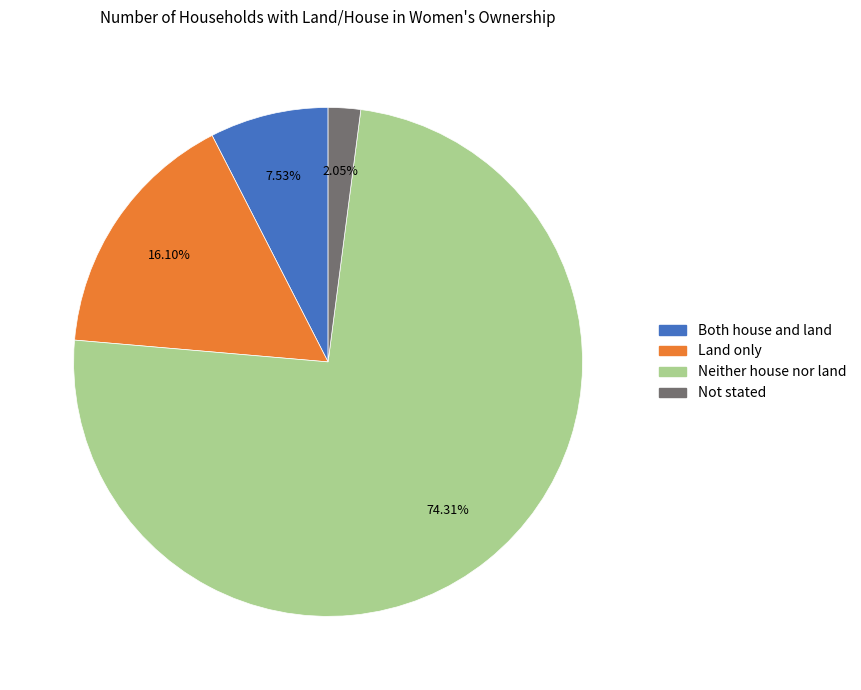

Is it true that Both house and land is 2% of the pie?

False